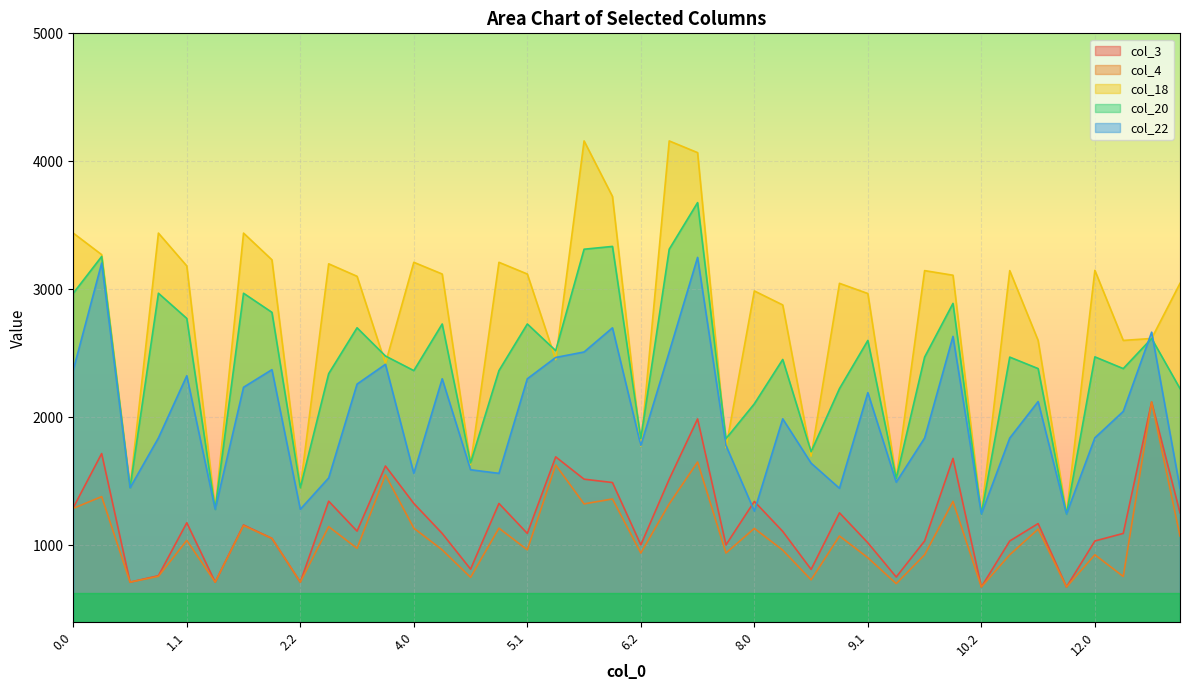

What value does the col_18 series have at 2.2?

1450.1